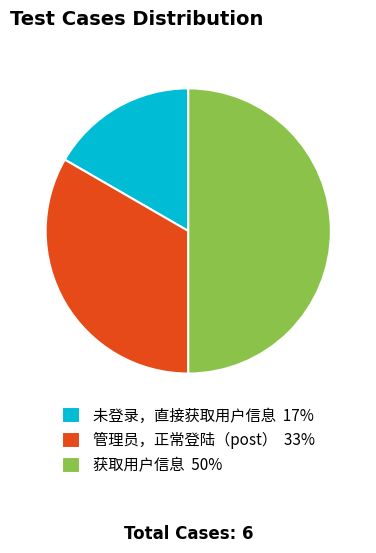

Is the sum of 管理员，正常登陆（post） 33% and 获取用户信息 50% greater than half?

Yes